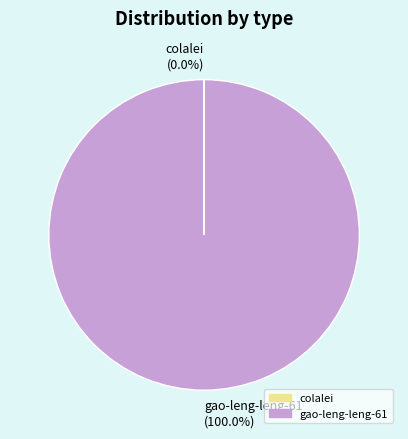

To the nearest percent, what portion does gao-leng-leng-61 represent?

100%